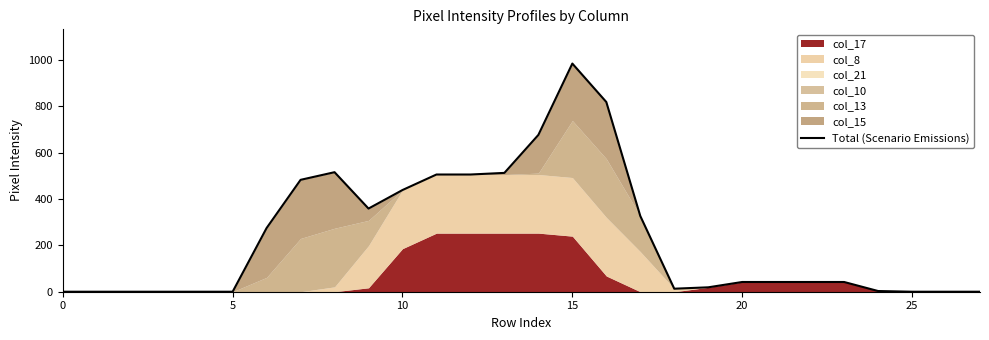

Reading left to right, extract all data points from this chart.

0	0	0	0	0	0	275	483	516	359	439	506	506	513	677	985	819	327	13	19	42	42	42	42	3	0	0	0